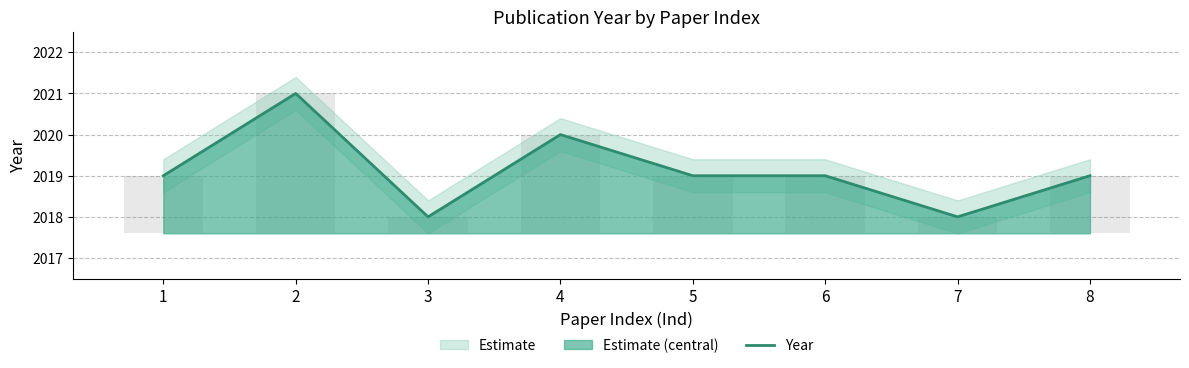

Does the chart contain any negative values?

No